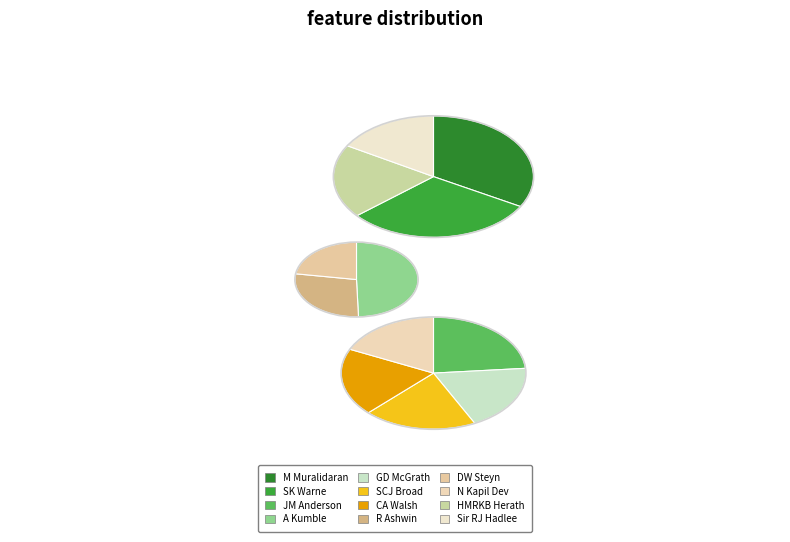

Is the sum of DW Steyn and CA Walsh greater than half?

No